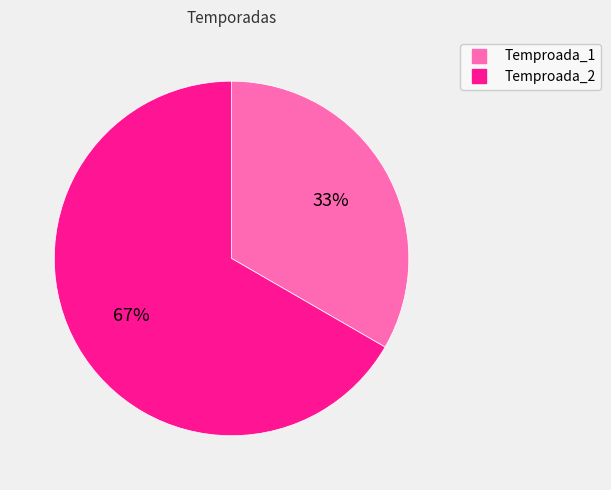

To the nearest percent, what is the average slice percentage?

50%